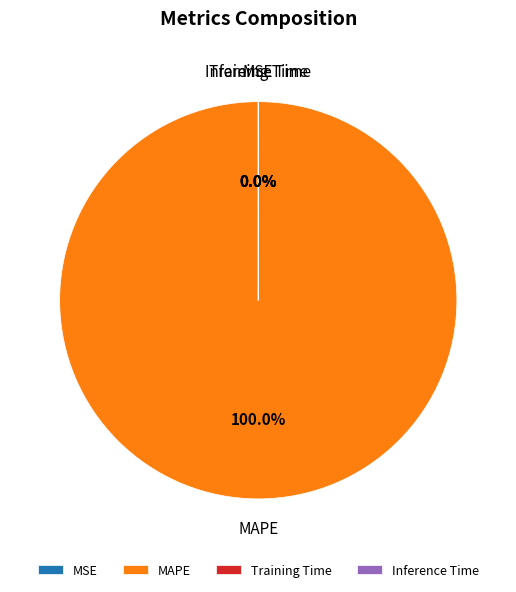

What is the largest slice in the pie chart?

MAPE